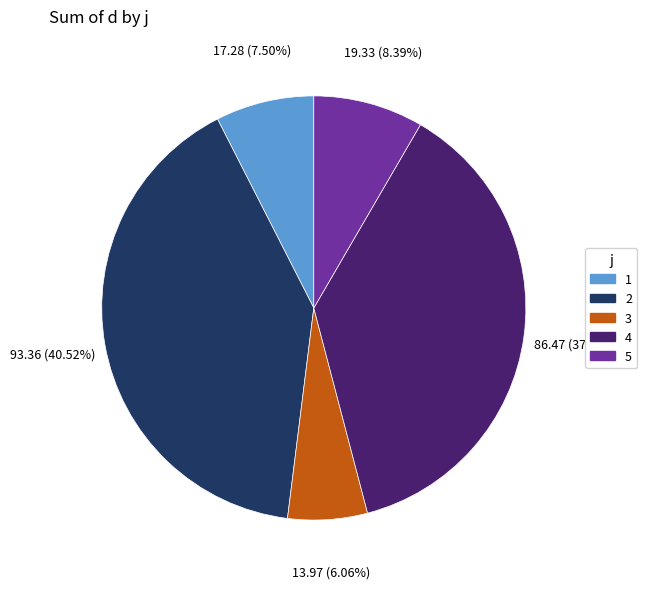

Is 4 the majority of the pie?

No